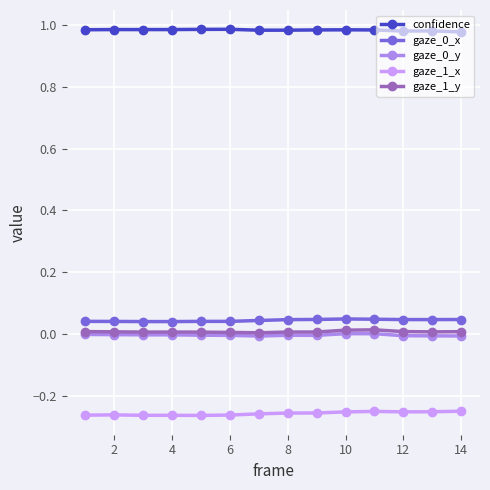

Which series has the largest total across all categories?

confidence